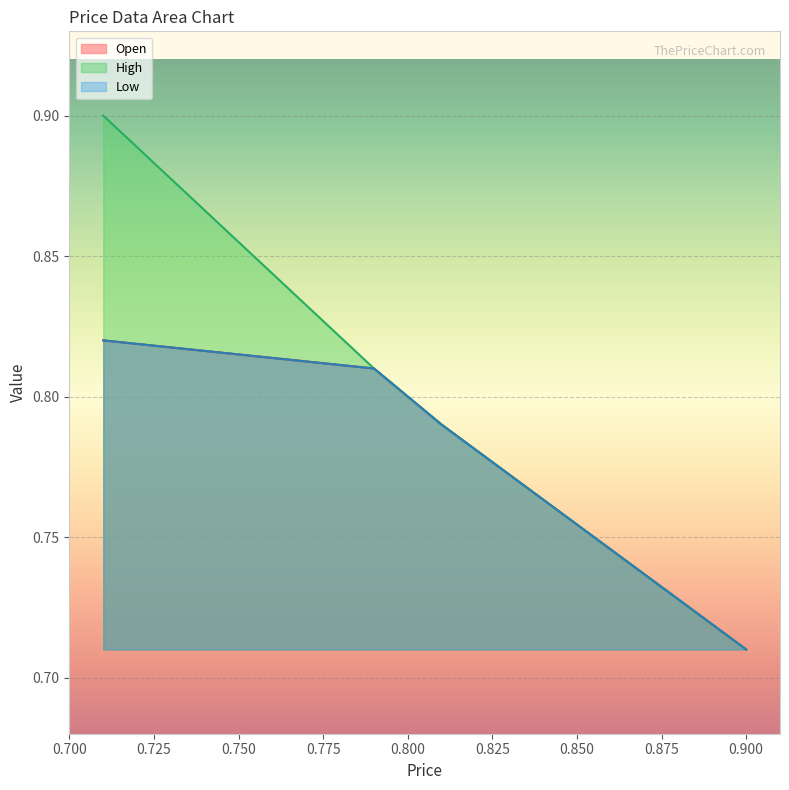

True or false: High has a value of 0.4 at Nov 10, 2020.

False